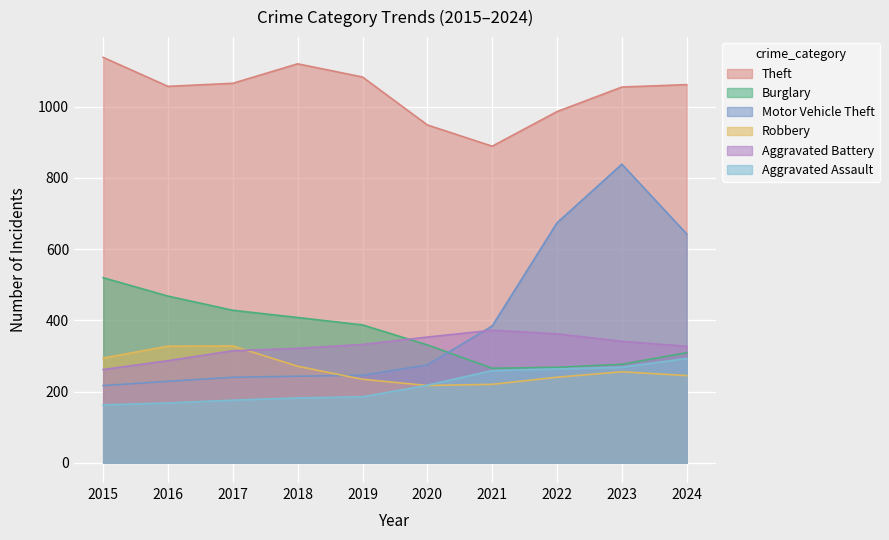

The Aggravated Assault series shows 166 at 2023. True or false?

False